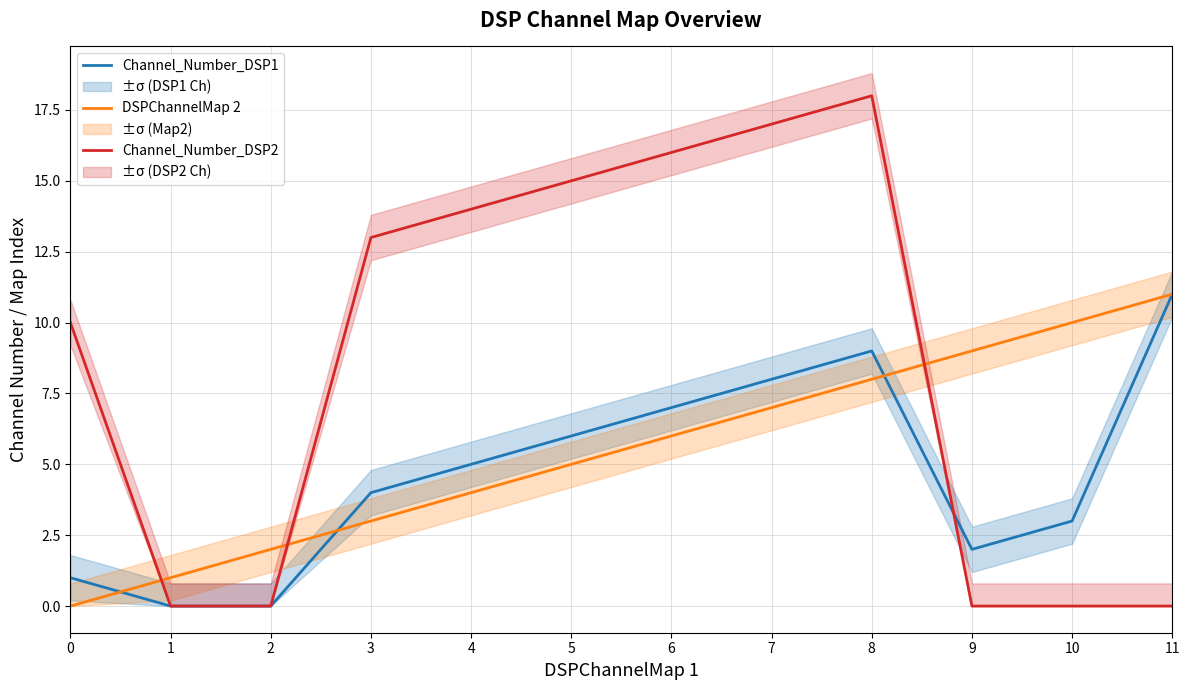

List the series in order of their peak value, highest first.

Channel_Number_DSP2, Channel_Number_DSP1, DSPChannelMap 2